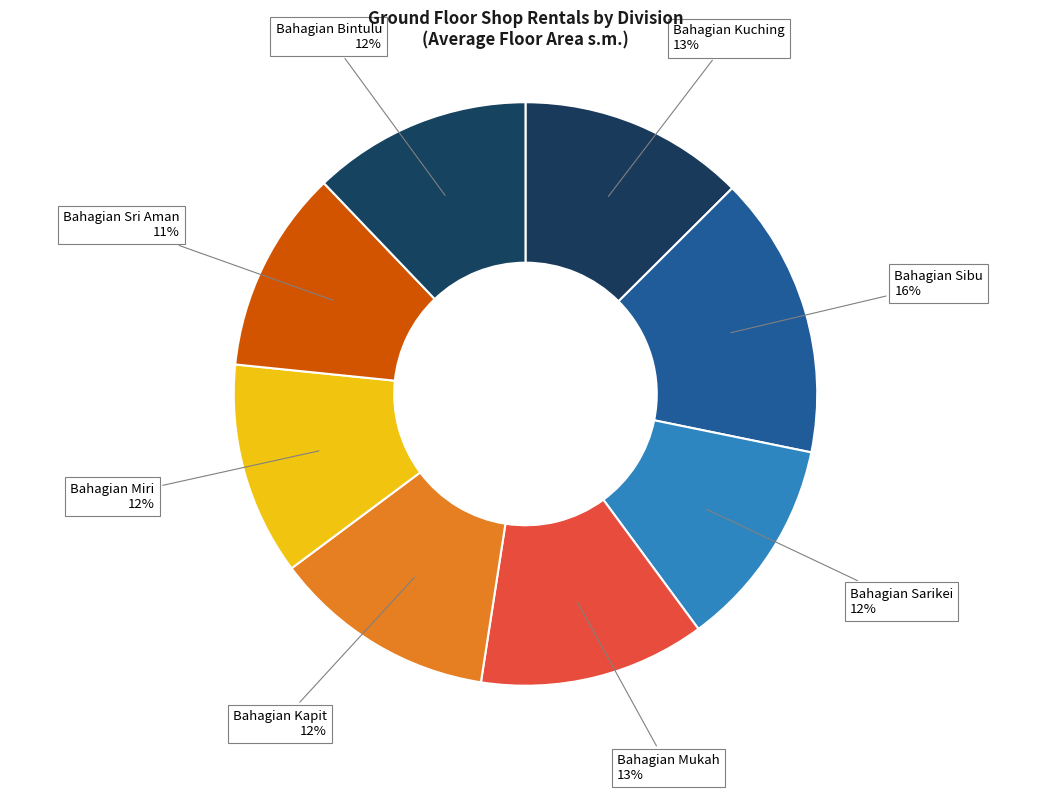

To the nearest percent, what is the average slice percentage?

12%